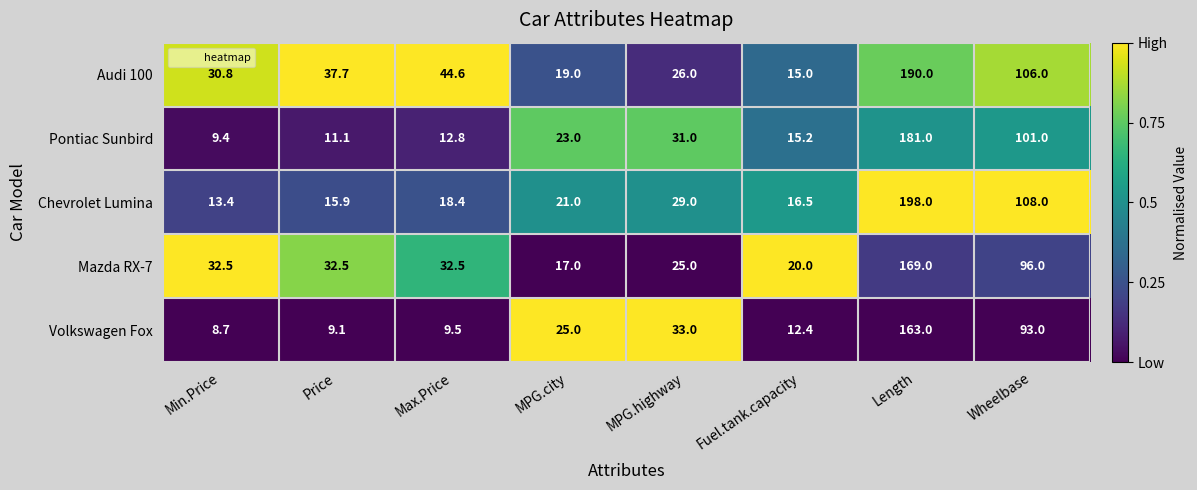

How many values in the Audi 100 series are below 37?

4